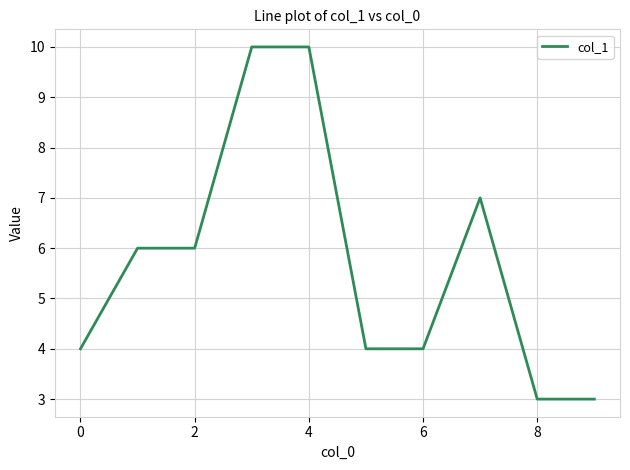

What is the smallest value displayed?

3